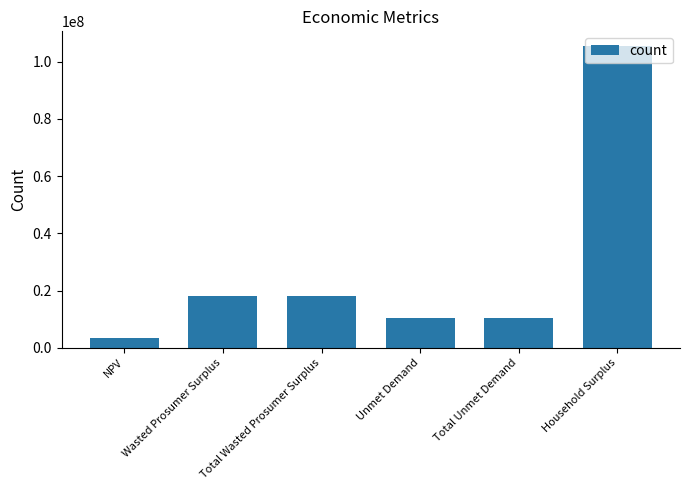

Which has a higher value, Unmet Demand or Total Wasted Prosumer Surplus?

Total Wasted Prosumer Surplus